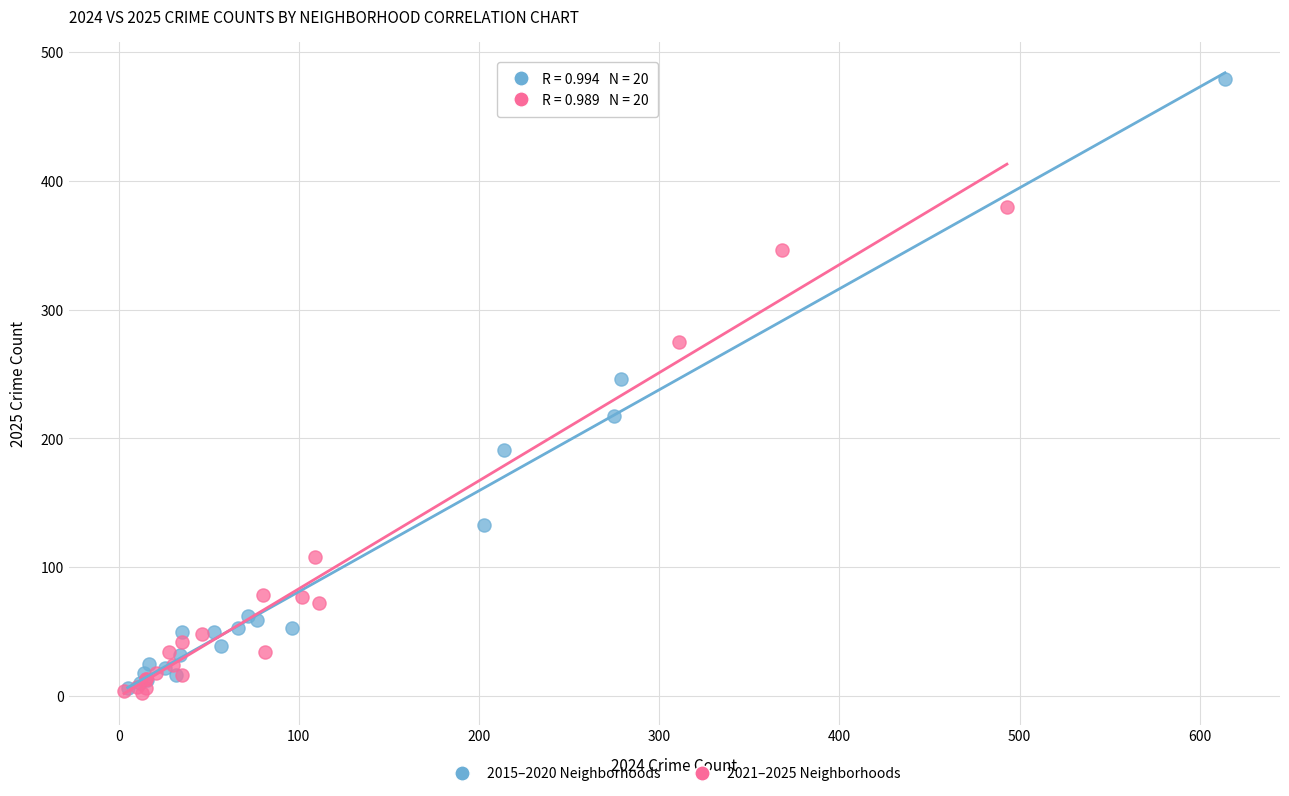

Which series has the widest spread of Y values?

2015–2020 Neighborhoods